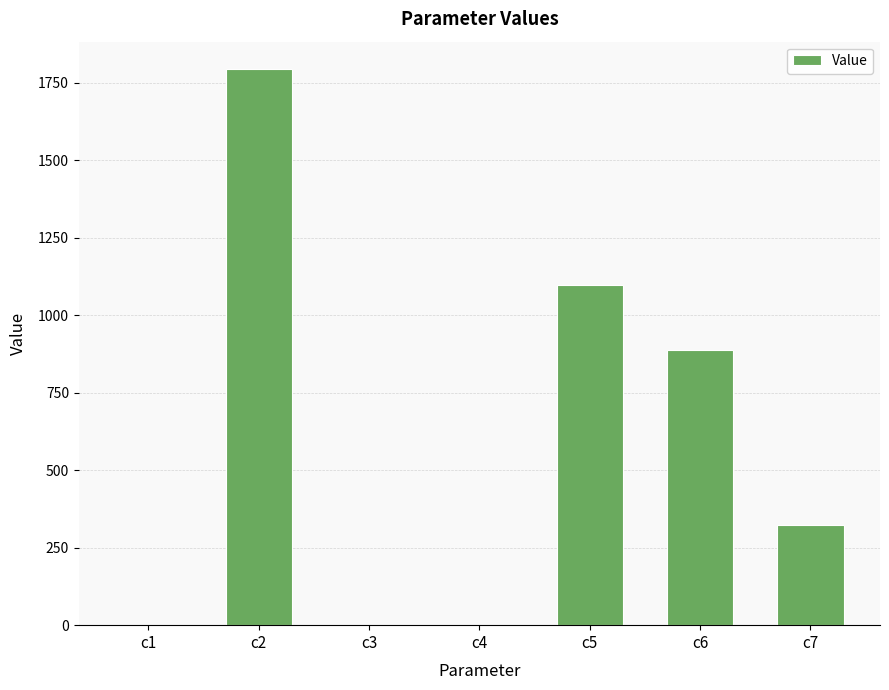

Where is the data nearest to the value 896?

c6